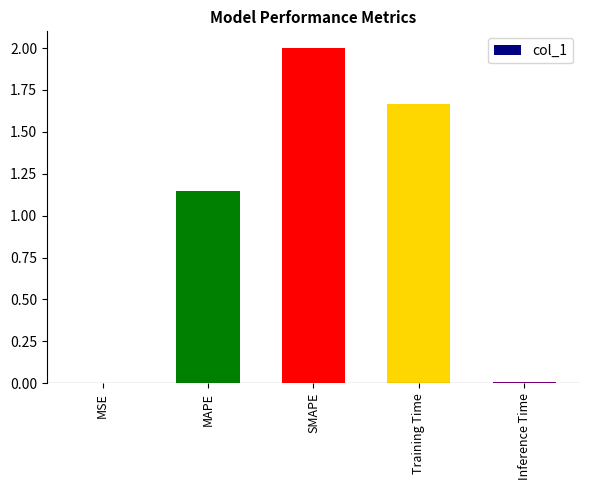

At which label does the data first exceed 1?

MAPE